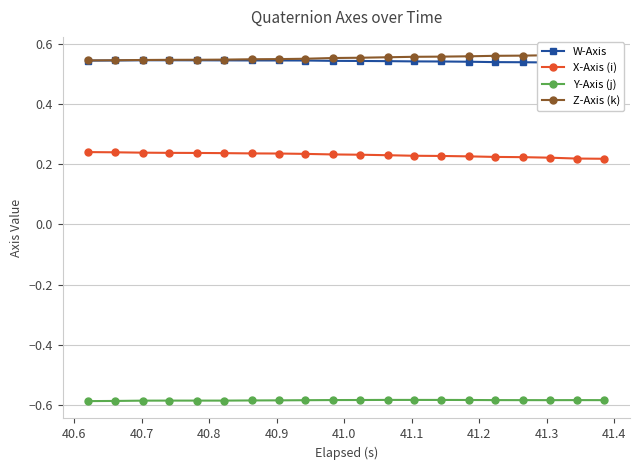

Does the chart display data point markers on the line(s)?

Yes